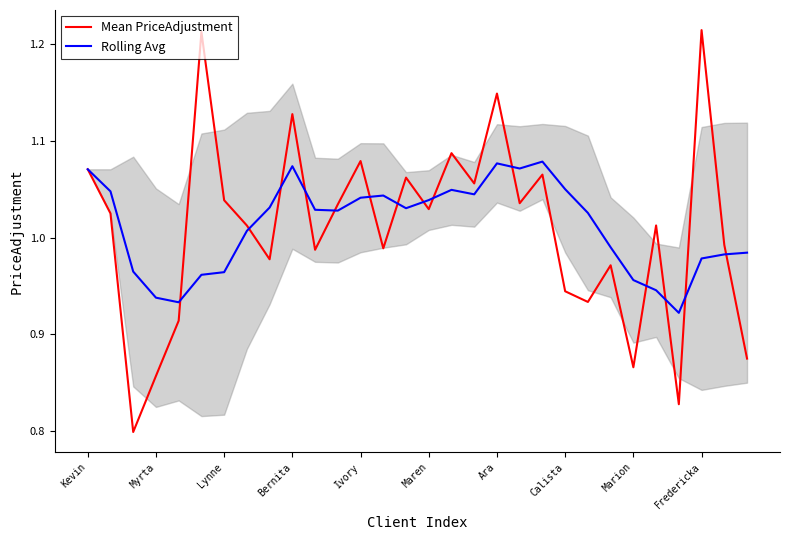

At which category is the sum across all series the highest?

Ara